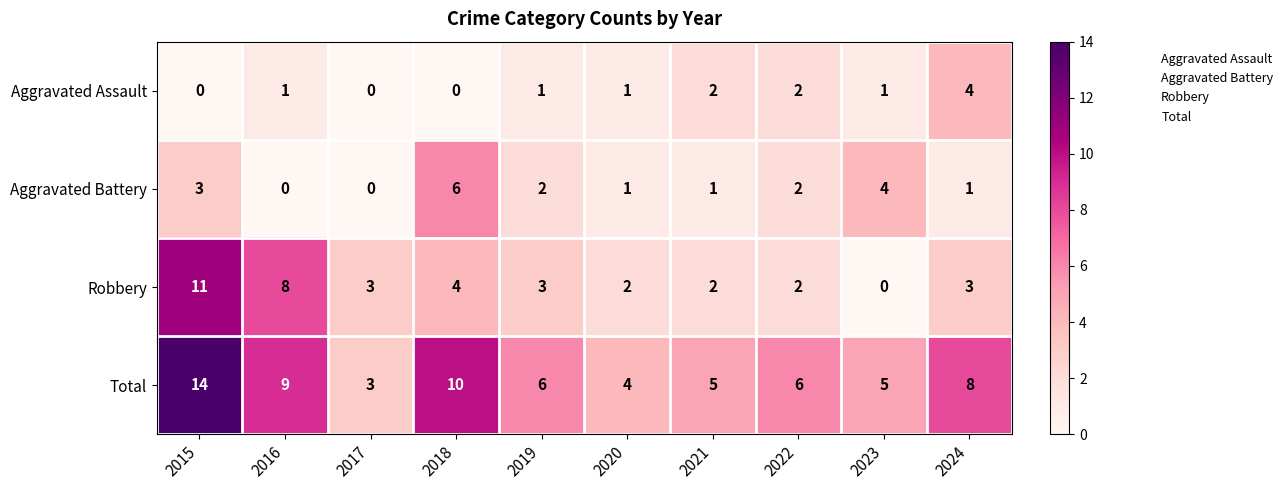

How many data points does each series have?

10